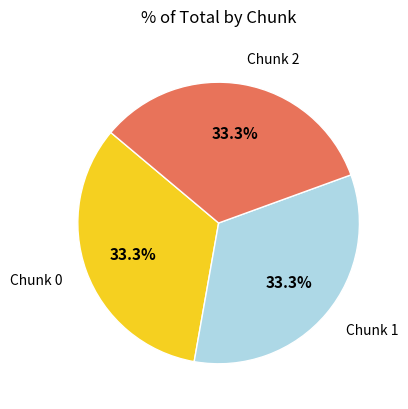

Does Chunk 2 represent more than half of the total?

No